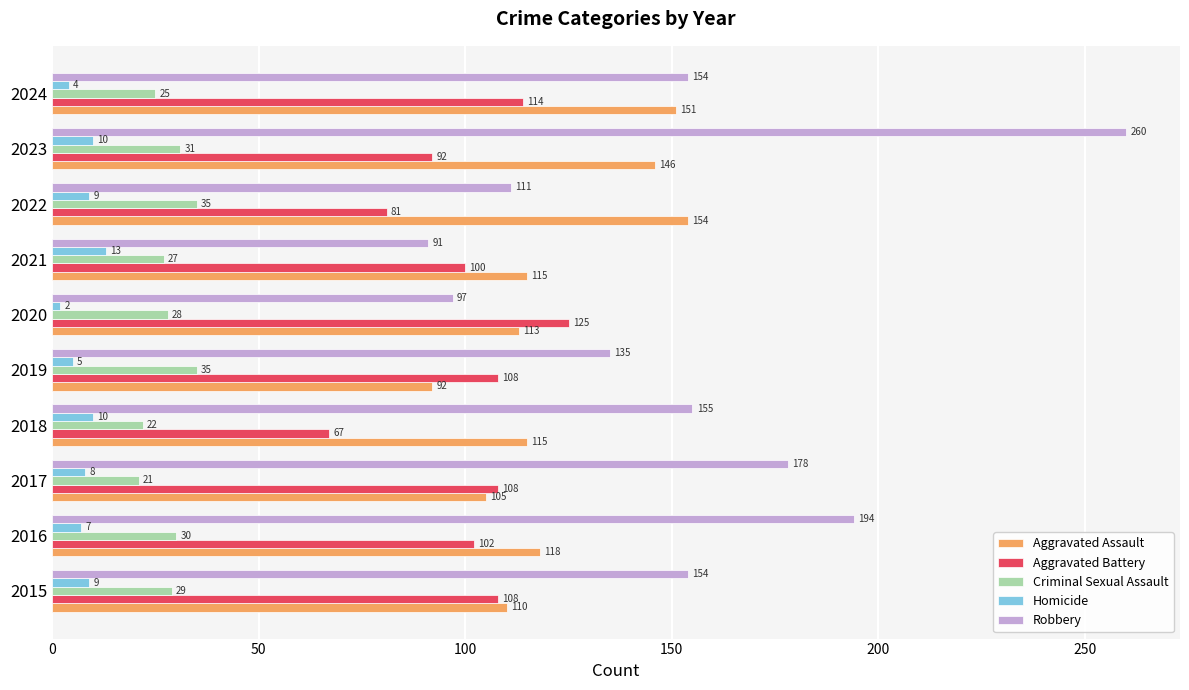

What is the average value of the Homicide series?

8